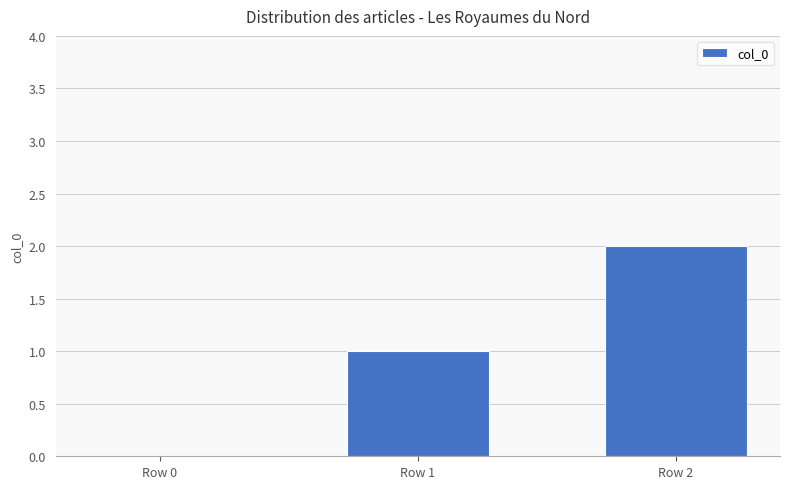

Reading left to right, extract all data points from this chart.

Row 0=0	Row 1=1	Row 2=2